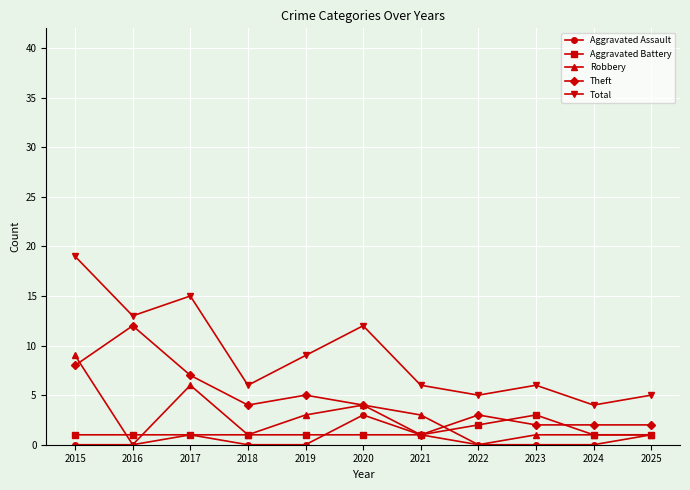

What is the value of the Aggravated Battery point at the 5th from the left?

1